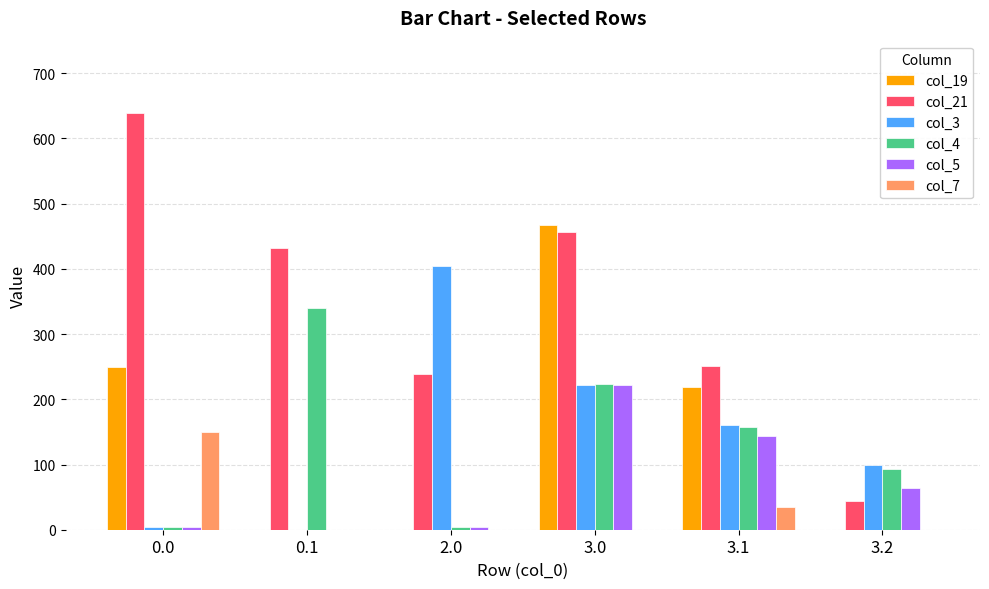

What is the sum of the col_19 values at 3.0 and 3.1?

686.1